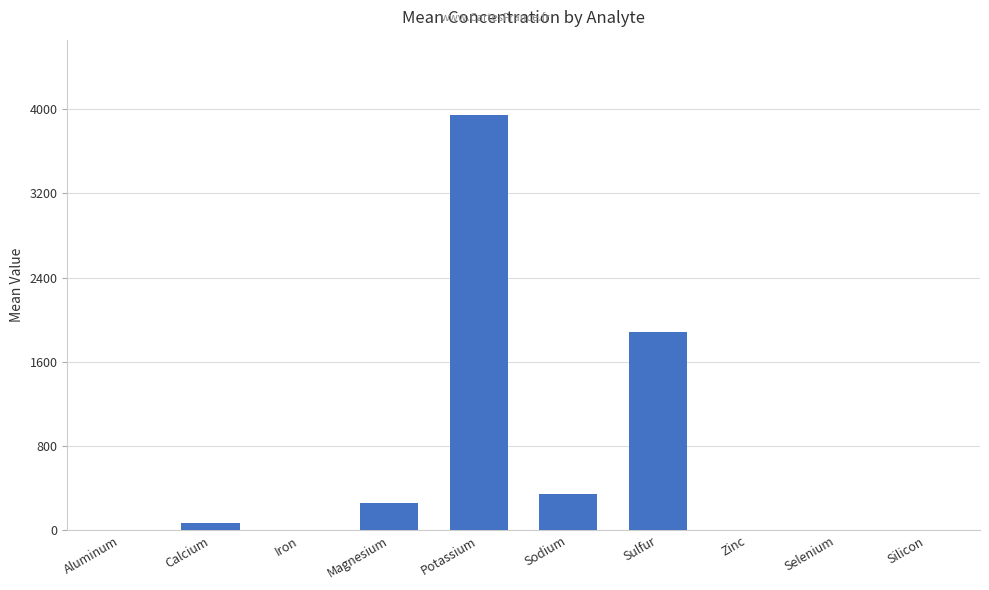

What is the change in value from Aluminum to Sodium?

+348.1